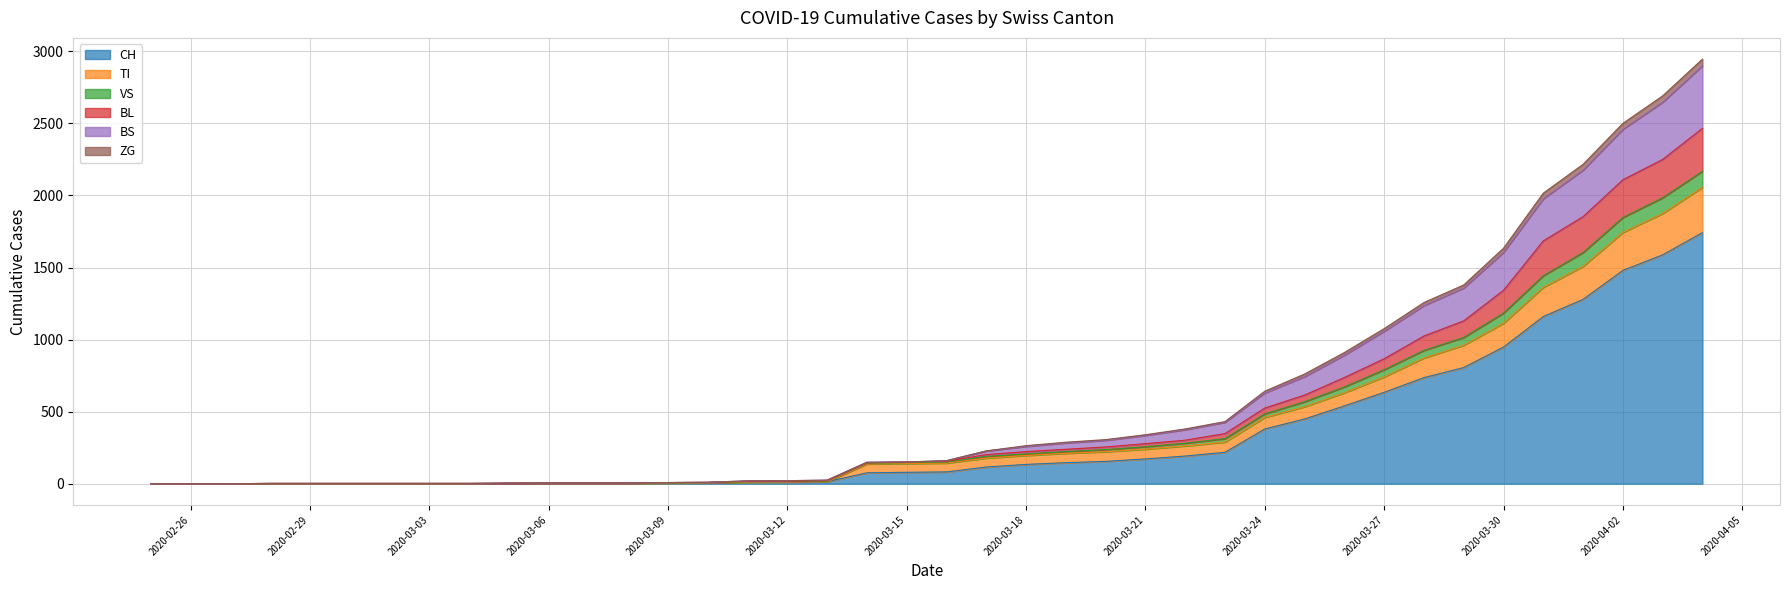

What is the total value across all series at 2020-03-01?

8